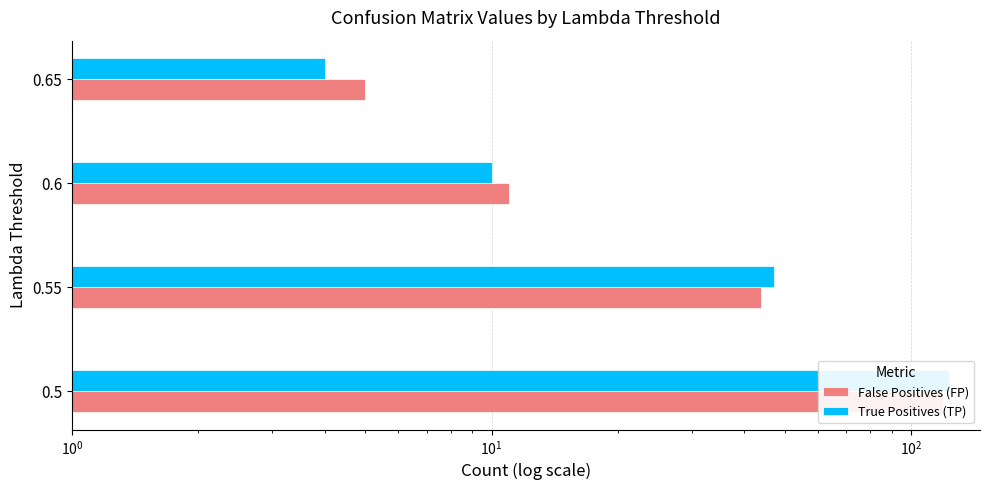

Reading left to right, what are all the values shown in this chart?

False Positives (FP): 119	44	11	5
True Positives (TP): 123	47	10	4